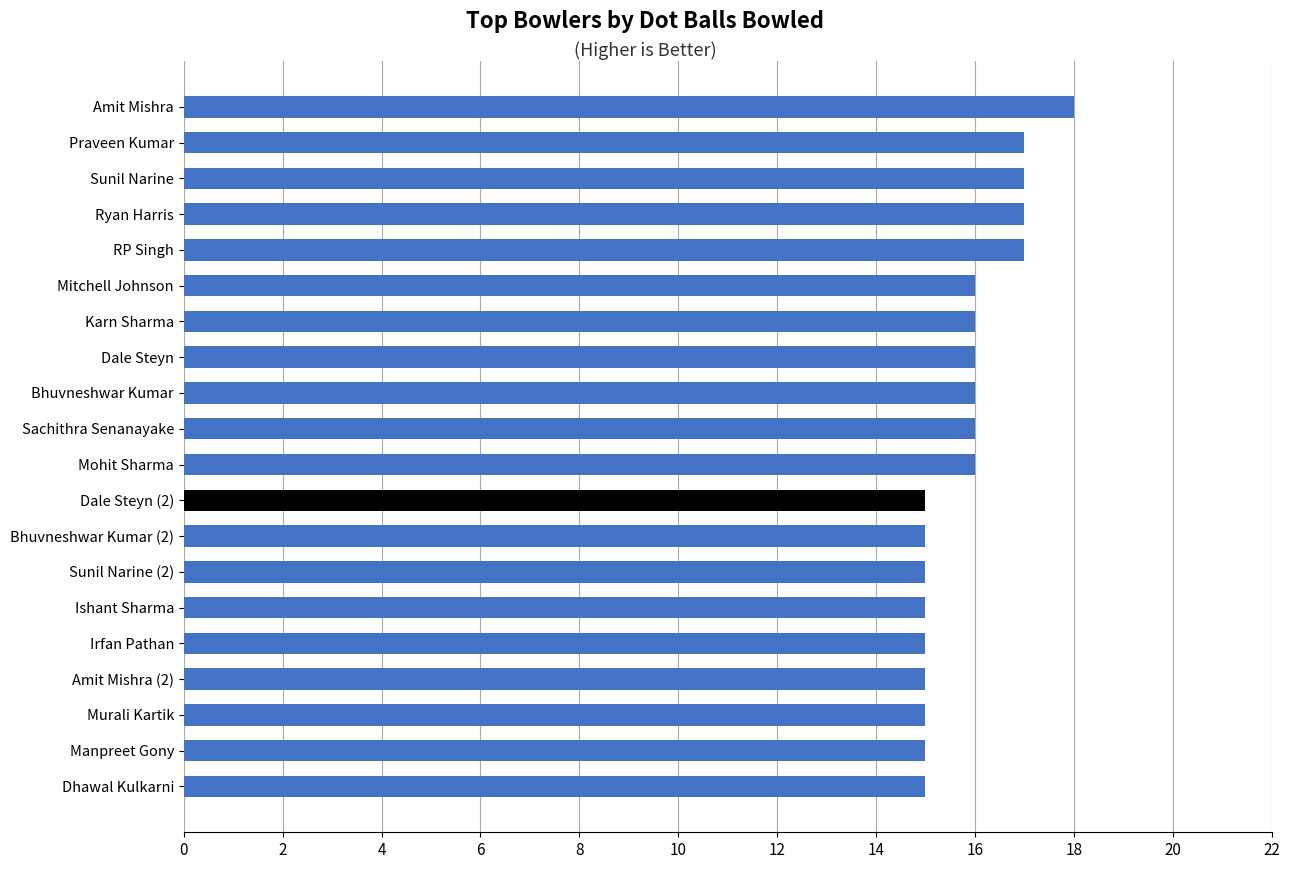

What is the change in value from Manpreet Gony to Mohit Sharma?

+1